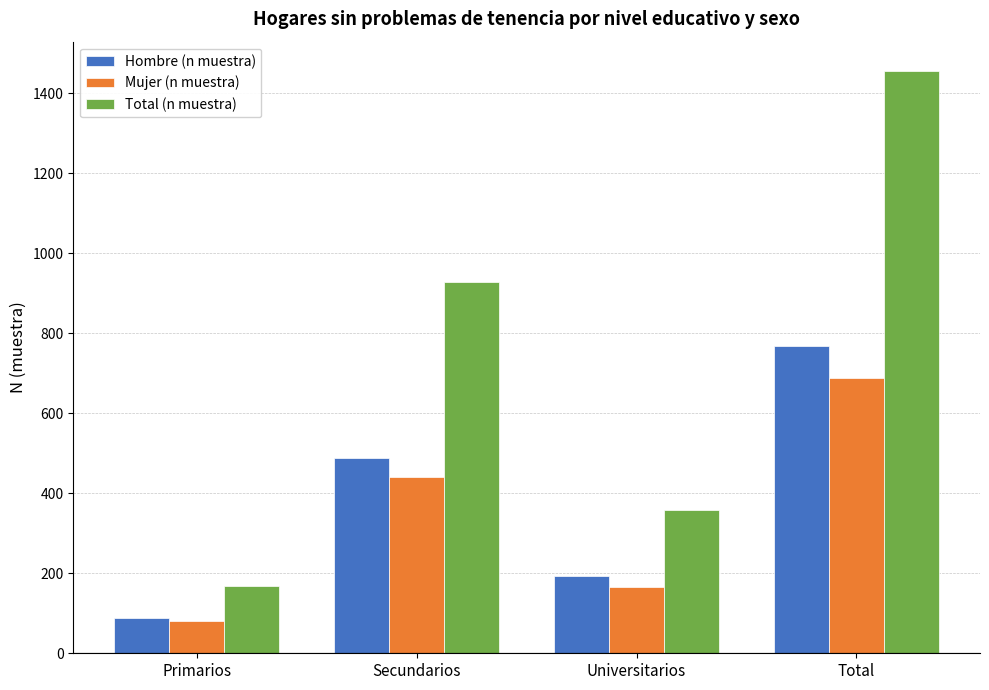

List the labels in order of Hombre (n muestra) value, largest first.

Total, Secundarios, Universitarios, Primarios